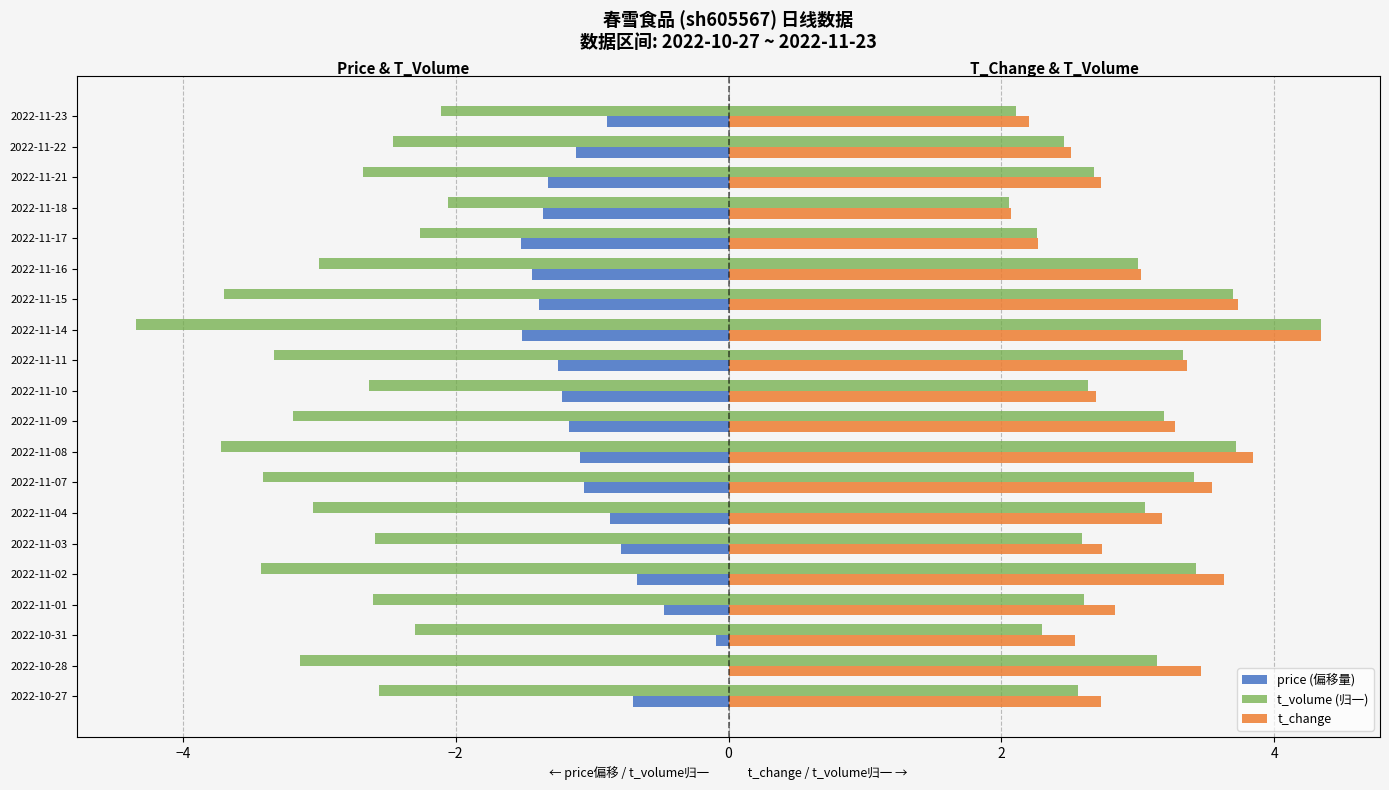

What are all the series names shown in the legend?

price (偏移量), t_volume (归一), t_change